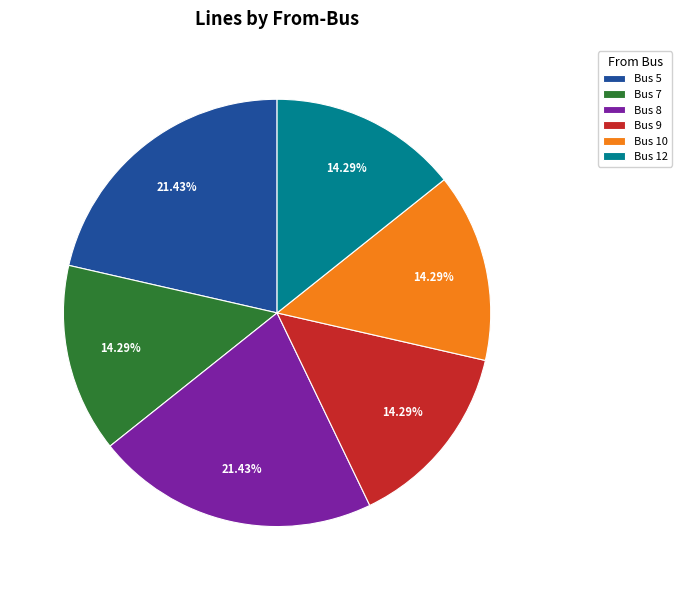

Does any single category account for the majority?

No